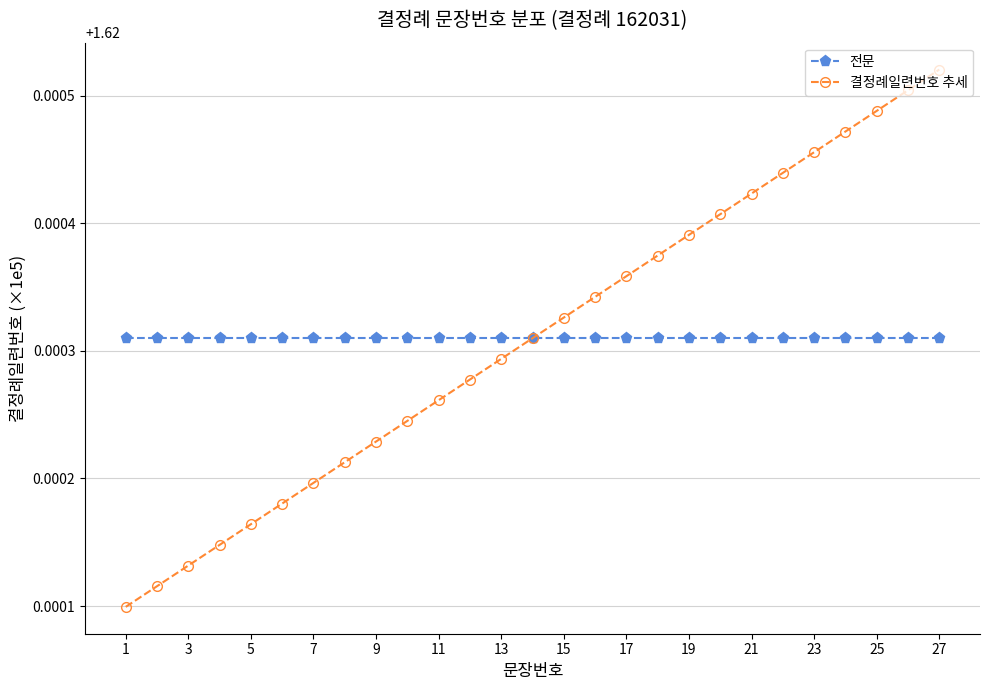

Rank the series by their maximum value, from highest to lowest.

결정례일련번호 추세, 전문